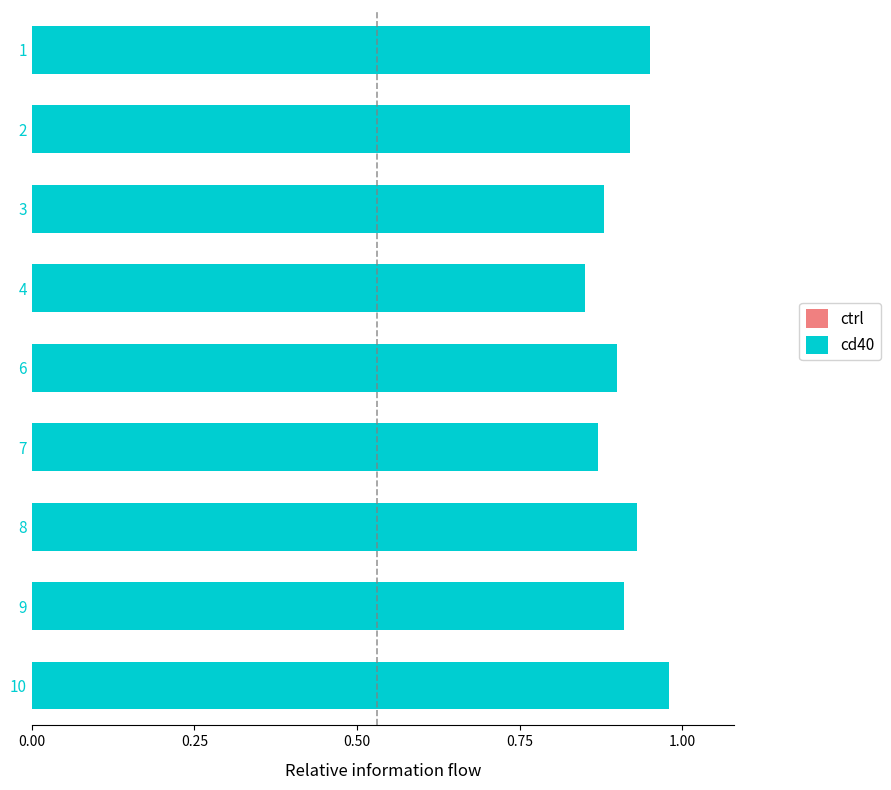

True or false: ctrl has a value of 0.1 at 8.

False